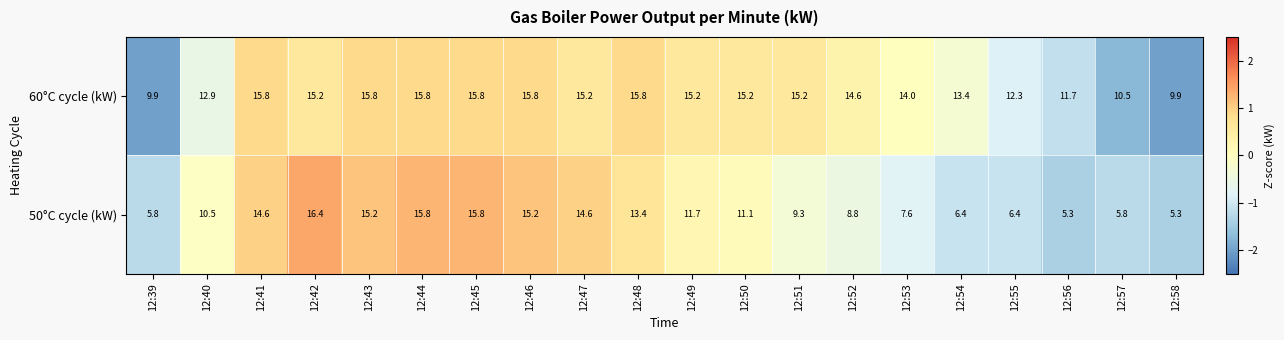

How many values in the 50°C cycle (kW) series are below 11?

10